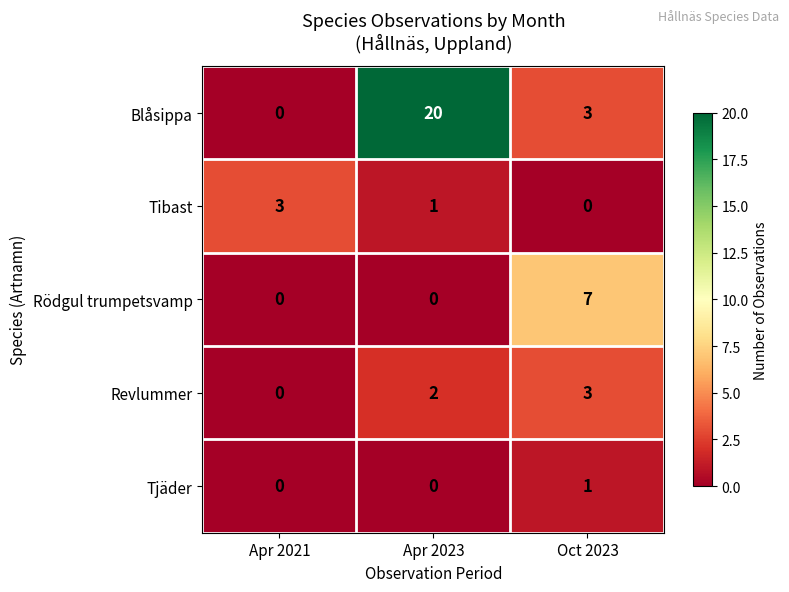

What is the average value of the Blåsippa series?

8